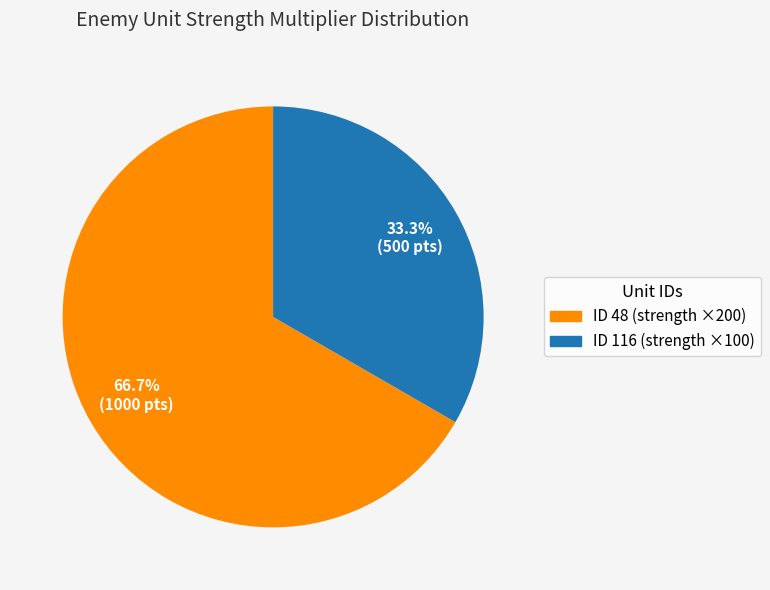

Does any single category account for the majority?

Yes